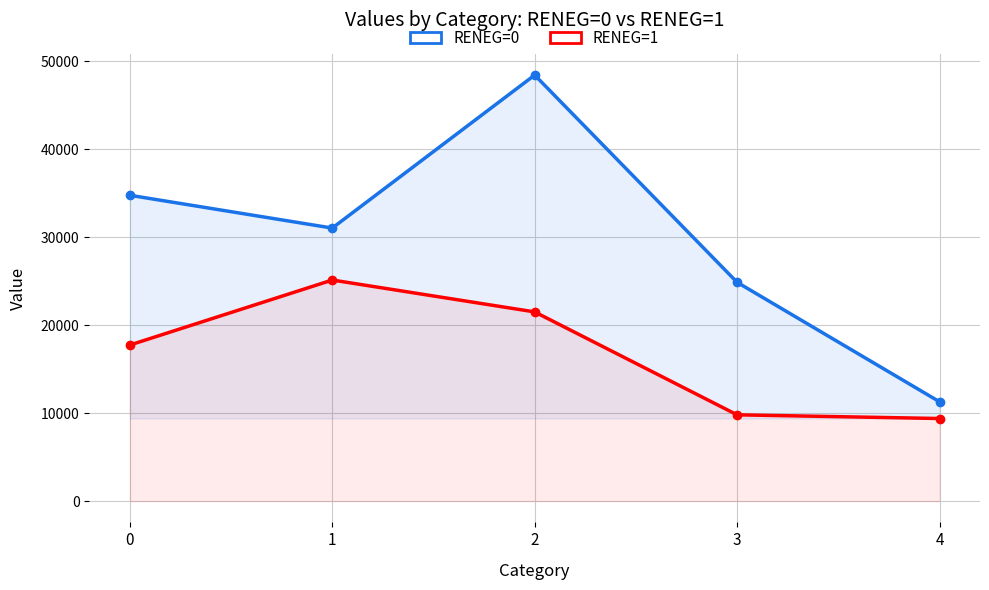

True or false: RENEG=0 and RENEG=1 cross at least once.

False